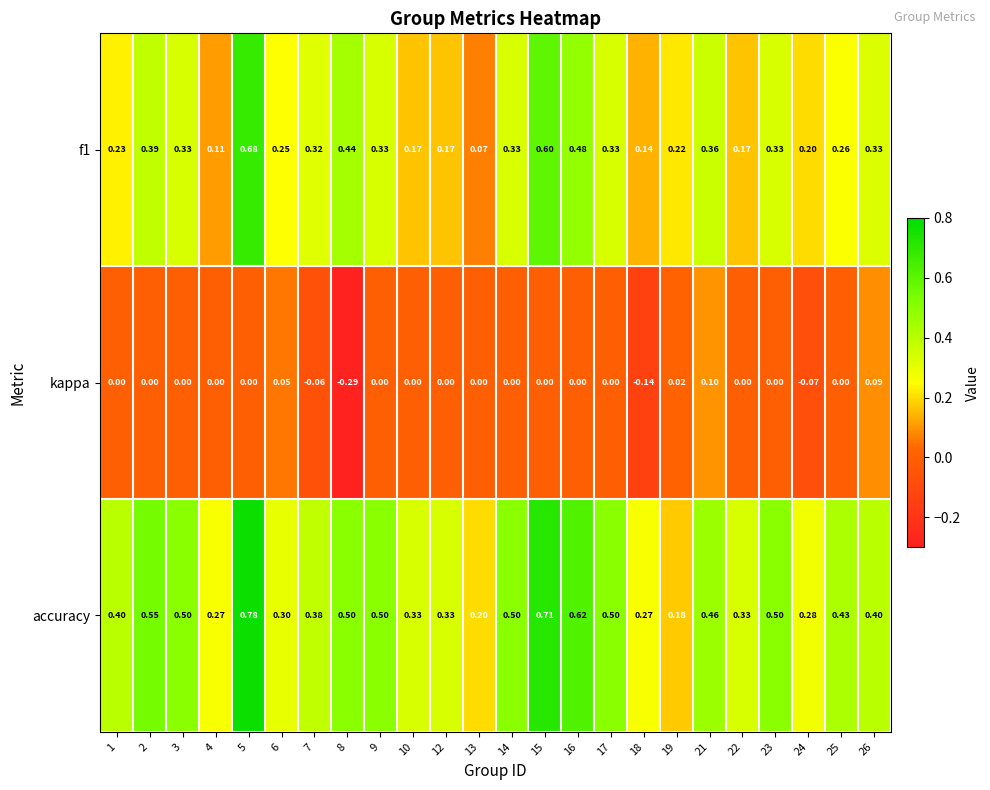

Is the value of kappa at 13 greater than the value of f1 at 22?

No